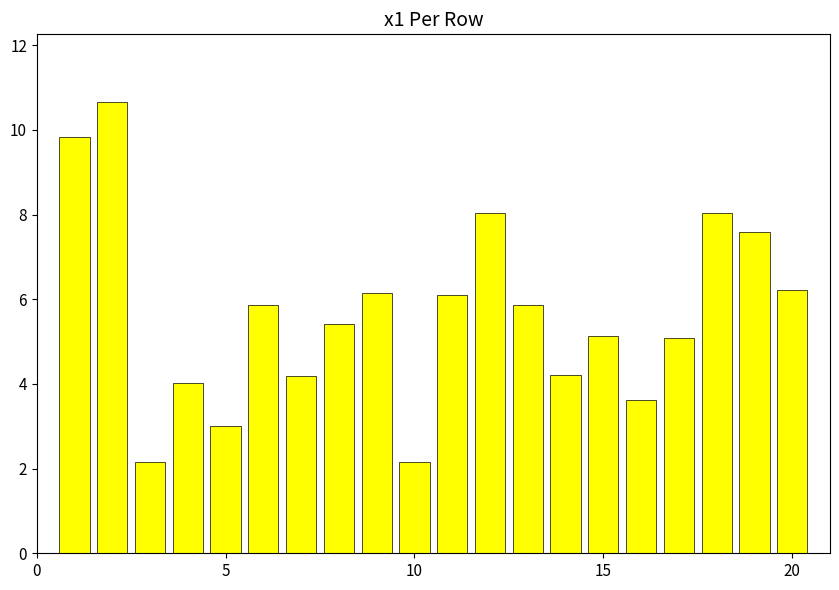

What is the minimum value shown in the chart?

2.2